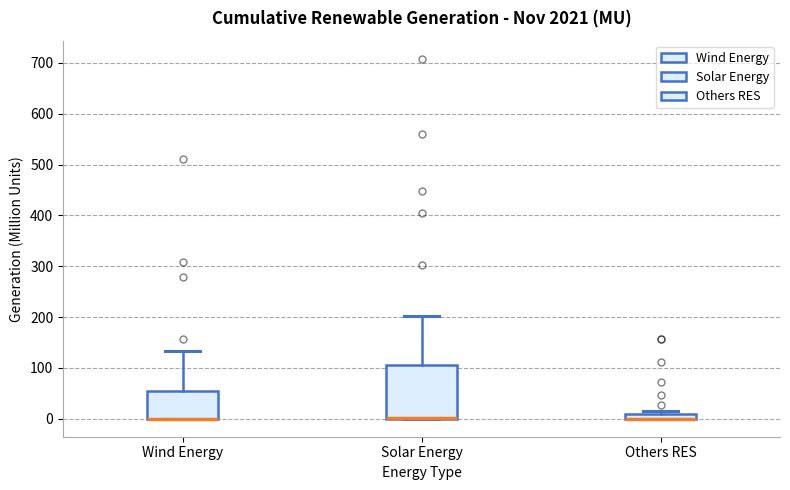

Where is the lower edge of the box for Solar Energy on the y-axis? The values are not printed on the chart, so give them approximately, as read against the axis.

0